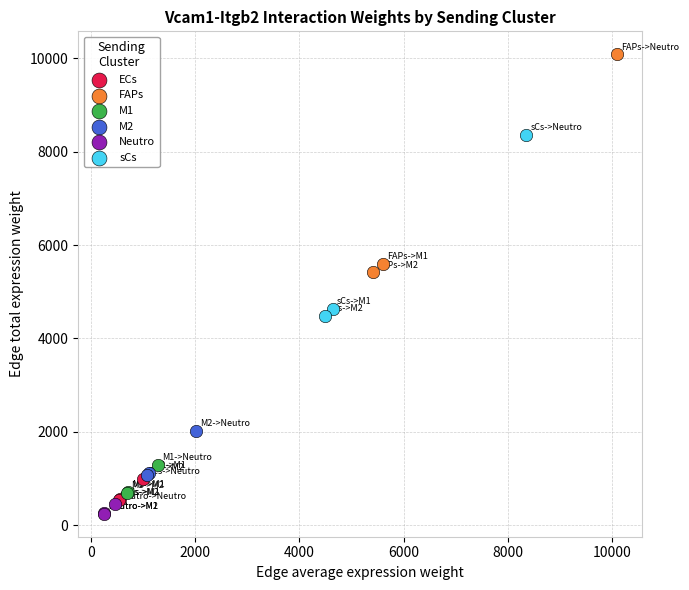

Which series contains the highest Y value?

FAPs